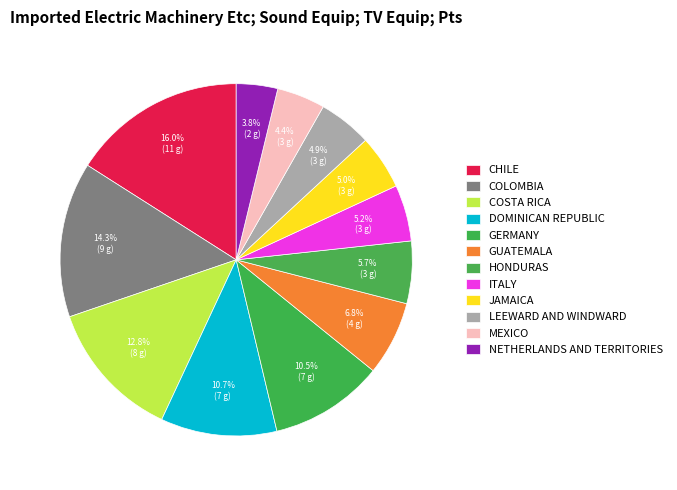

To the nearest percent, what is the average slice percentage?

8%